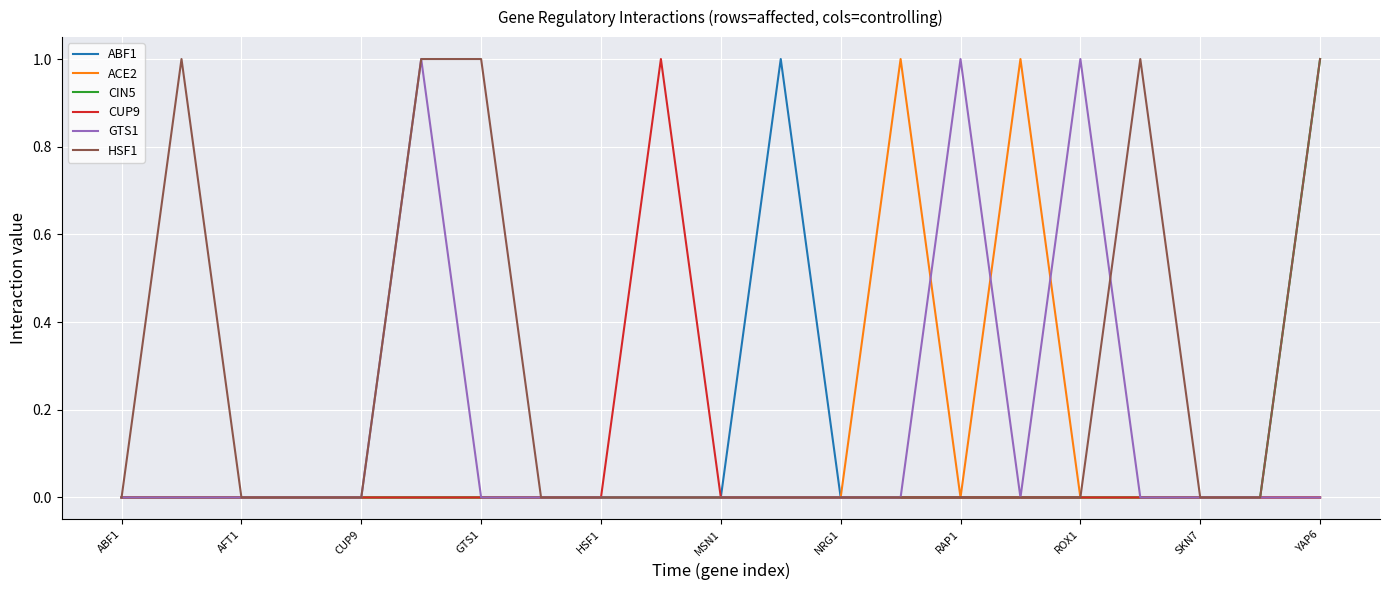

In ACE2, how many points are lower than both neighbors (excluding endpoints)?

1